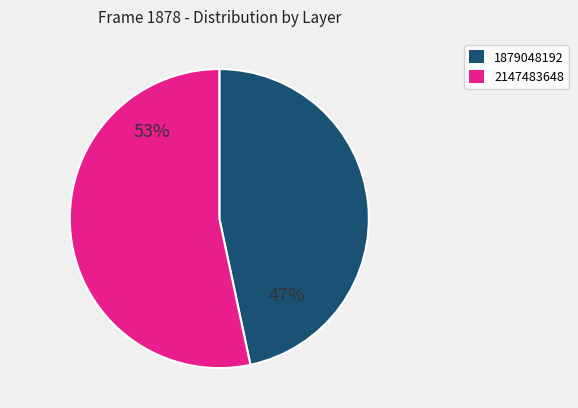

What percentage is NOT represented by 1879048192?

53.3%